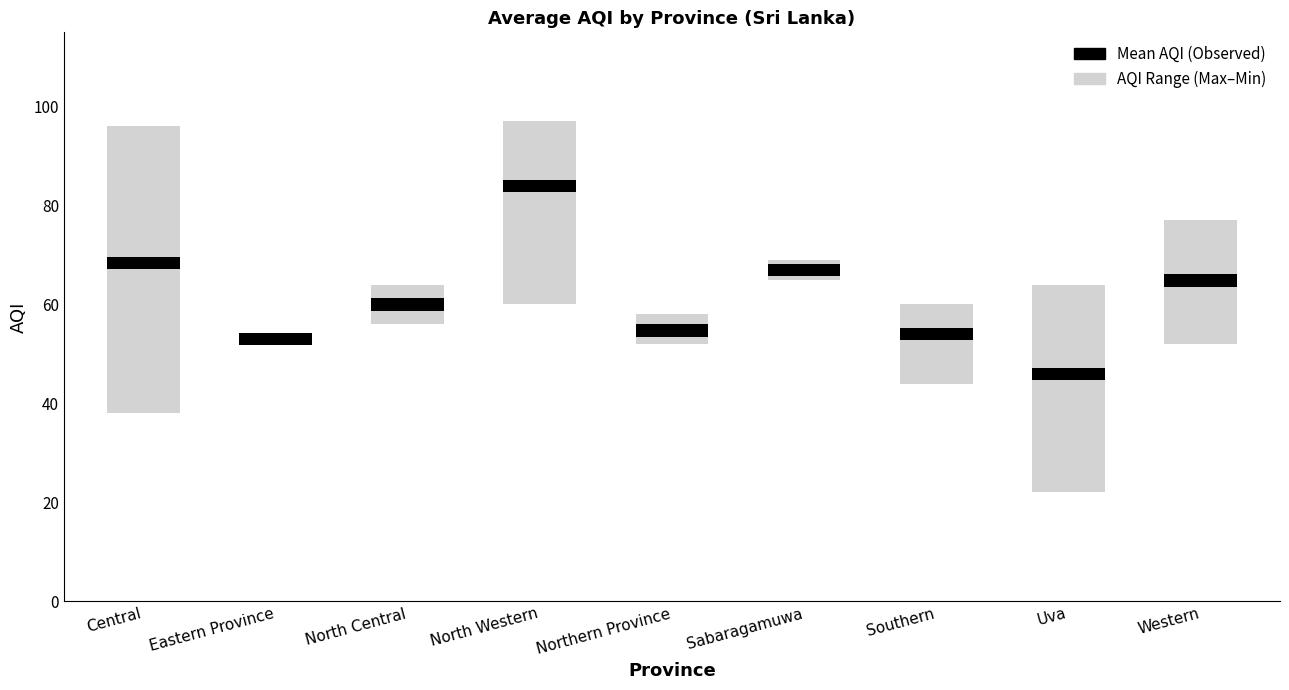

What is the highest value of the Range (Max–Min) series?

58.0